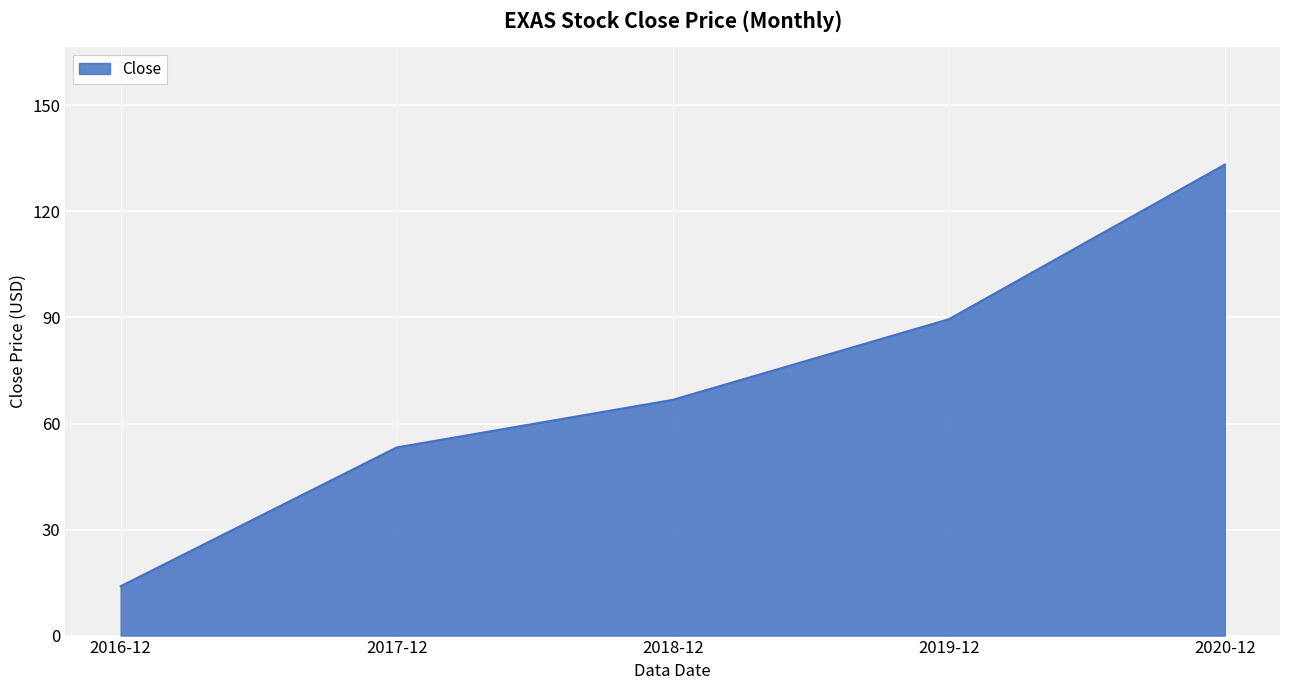

How many lines are shown in the chart?

1